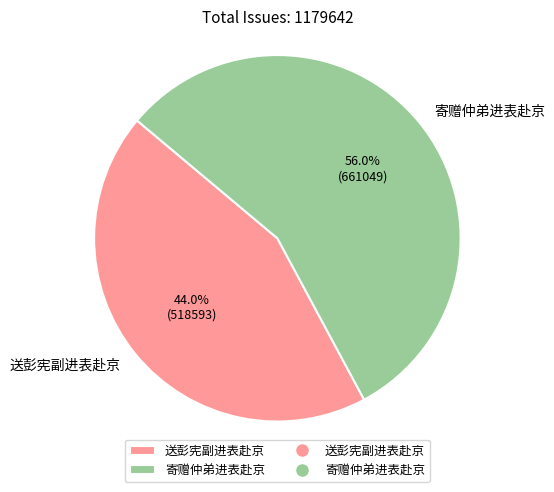

To the nearest percent, what percentage of the pie is 送彭宪副进表赴京?

44%